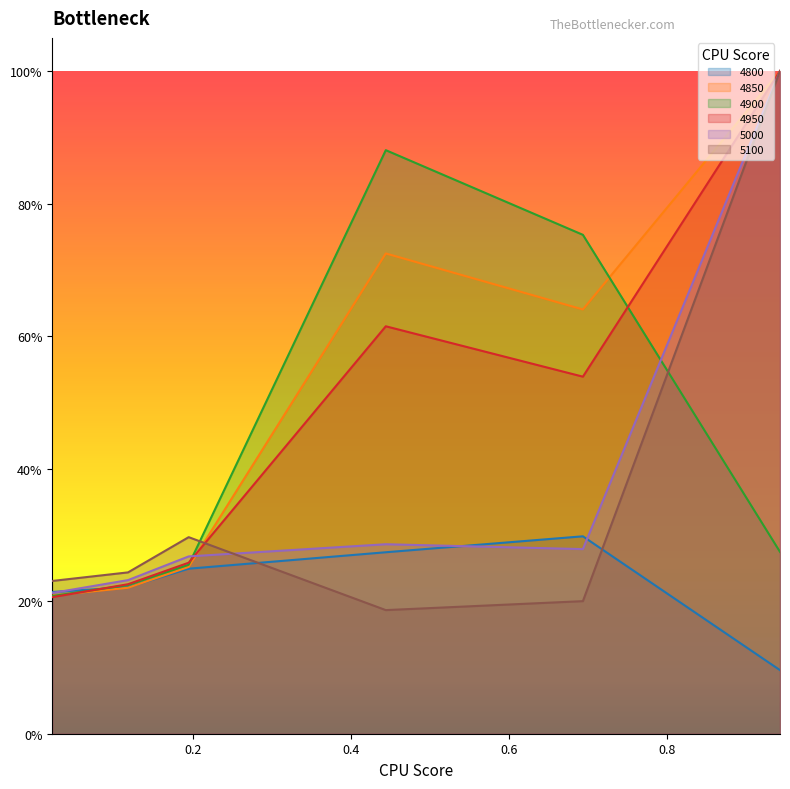

Which has a higher value, 0.1178082191780822 or 0.02191780821917808?

0.1178082191780822